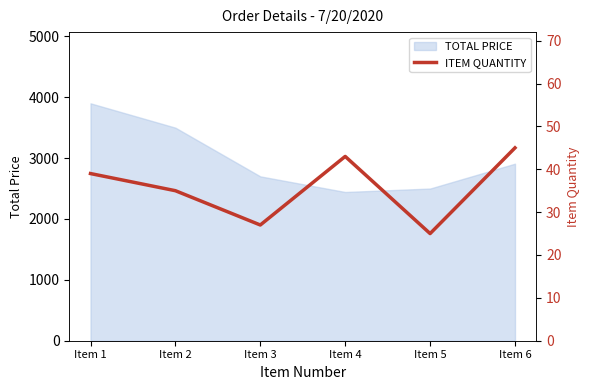

At which category does the chart reach its minimum across all series?

Item 5